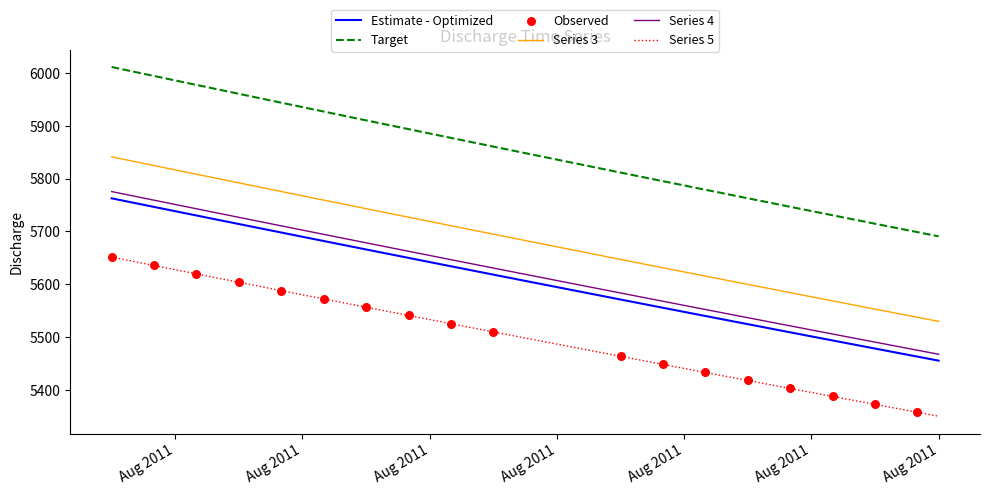

Which series has the widest spread of values?

Target